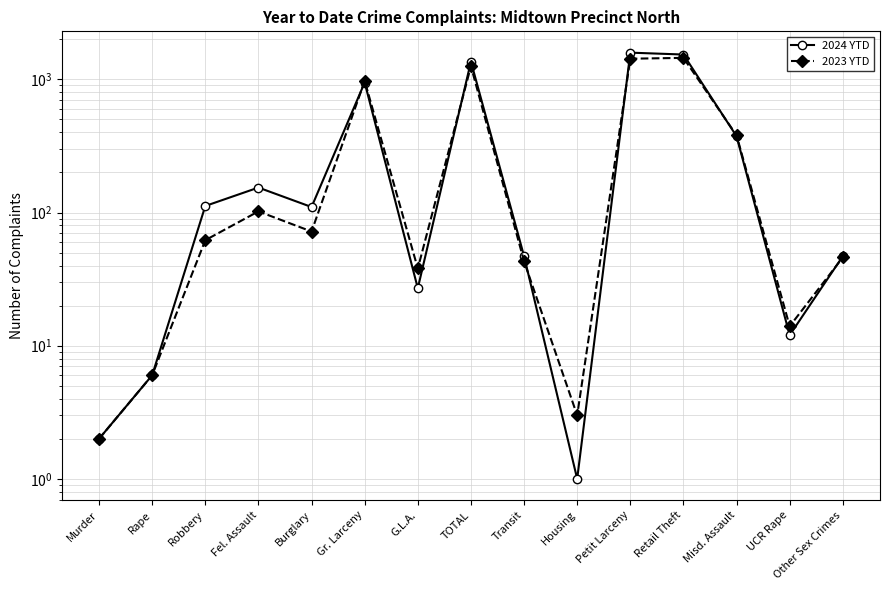

Reading left to right, transcribe all the data shown in this chart.

2024 YTD: Murder=2	Rape=6	Robbery=112	Fel. Assault=154	Burglary=110	Gr. Larceny=947	G.L.A.=27	TOTAL=1358	Transit=47	Housing=1	Petit Larceny=1587	Retail Theft=1536	Misd. Assault=374	UCR Rape=12	Other Sex Crimes=47
2023 YTD: Murder=2	Rape=6	Robbery=62	Fel. Assault=102	Burglary=72	Gr. Larceny=974	G.L.A.=38	TOTAL=1256	Transit=43	Housing=3	Petit Larceny=1429	Retail Theft=1450	Misd. Assault=380	UCR Rape=14	Other Sex Crimes=46